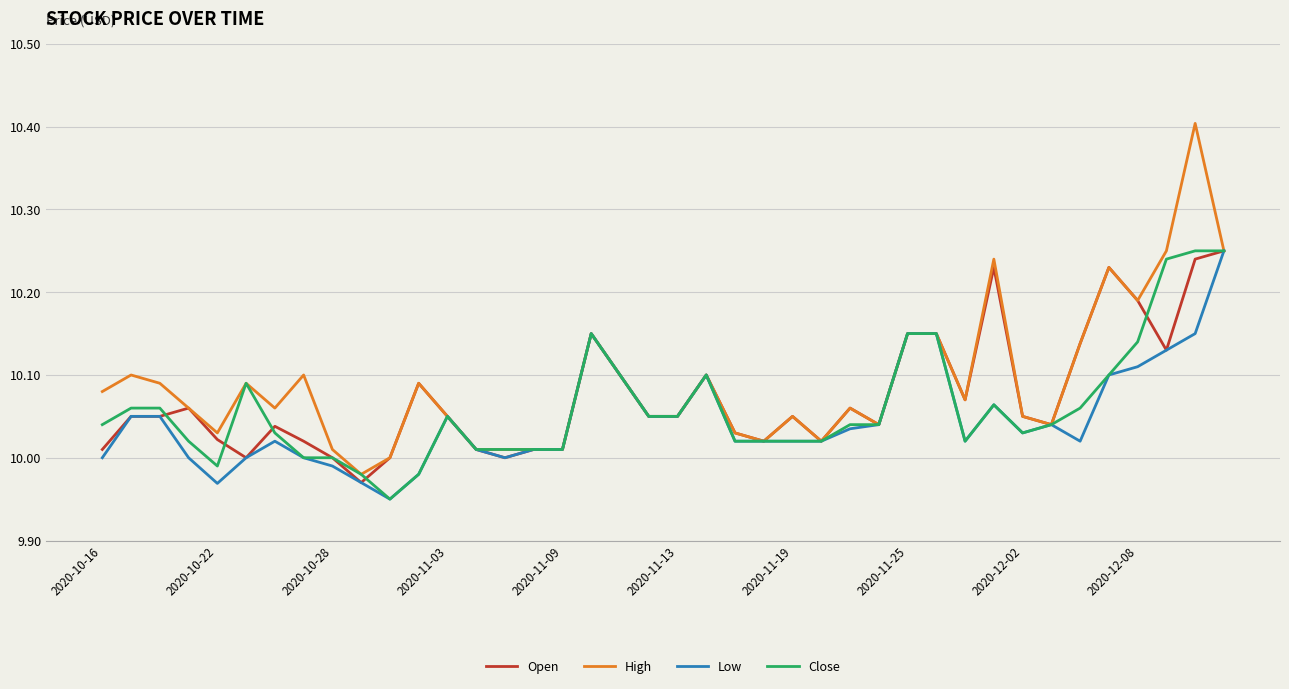

Which series has the widest spread of values?

High